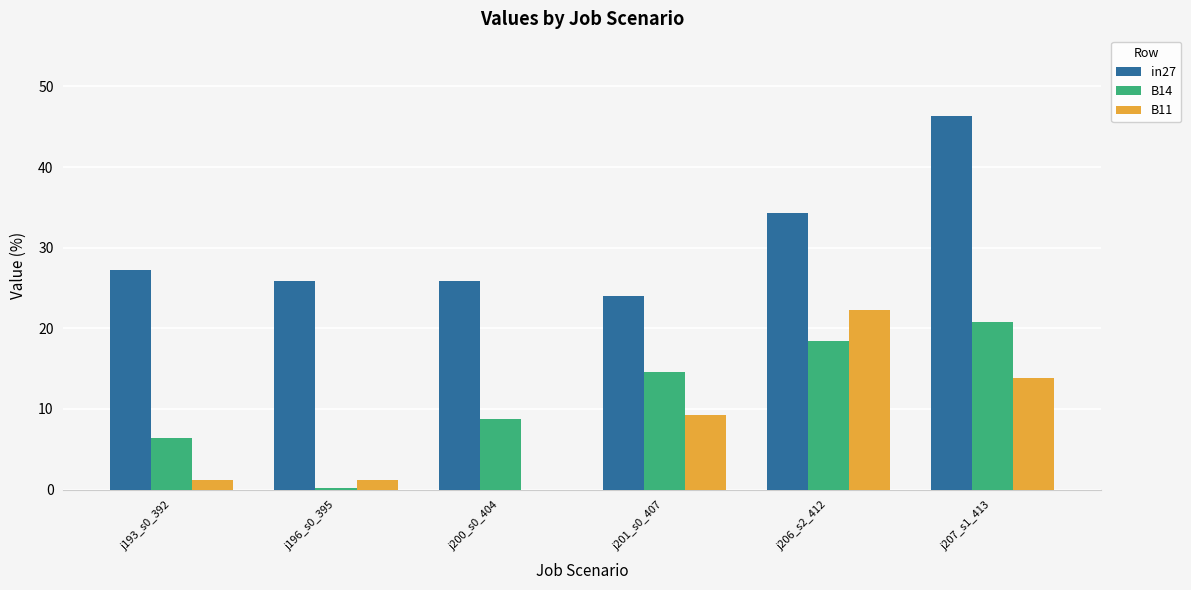

Are the bars grouped side by side (vs. stacked)?

Yes